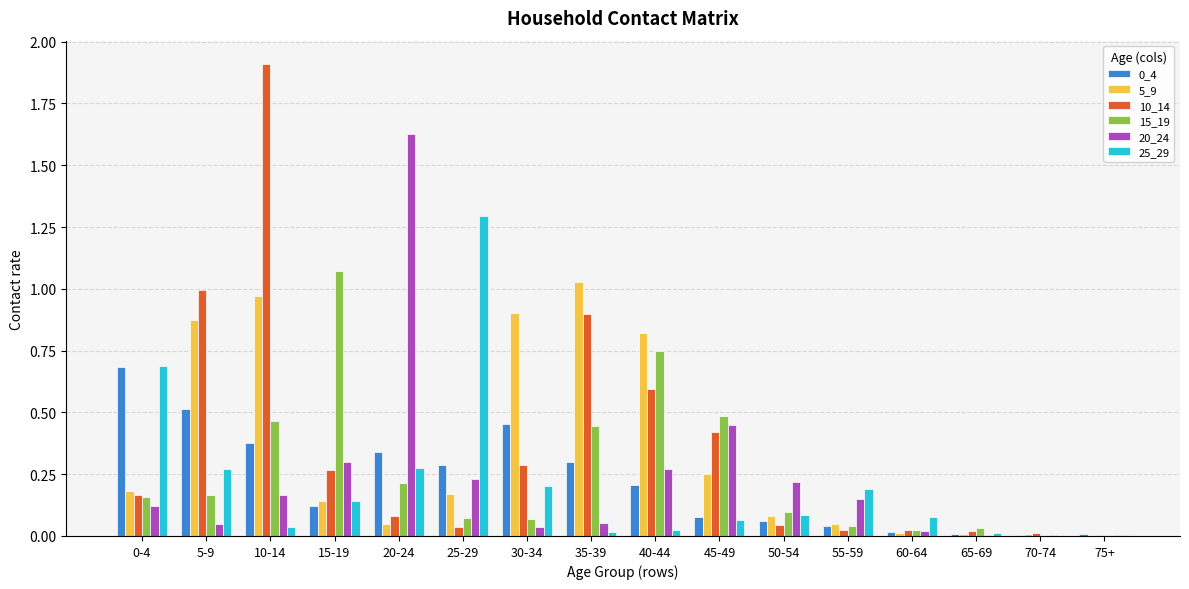

At which category is the sum across all series the highest?

10-14